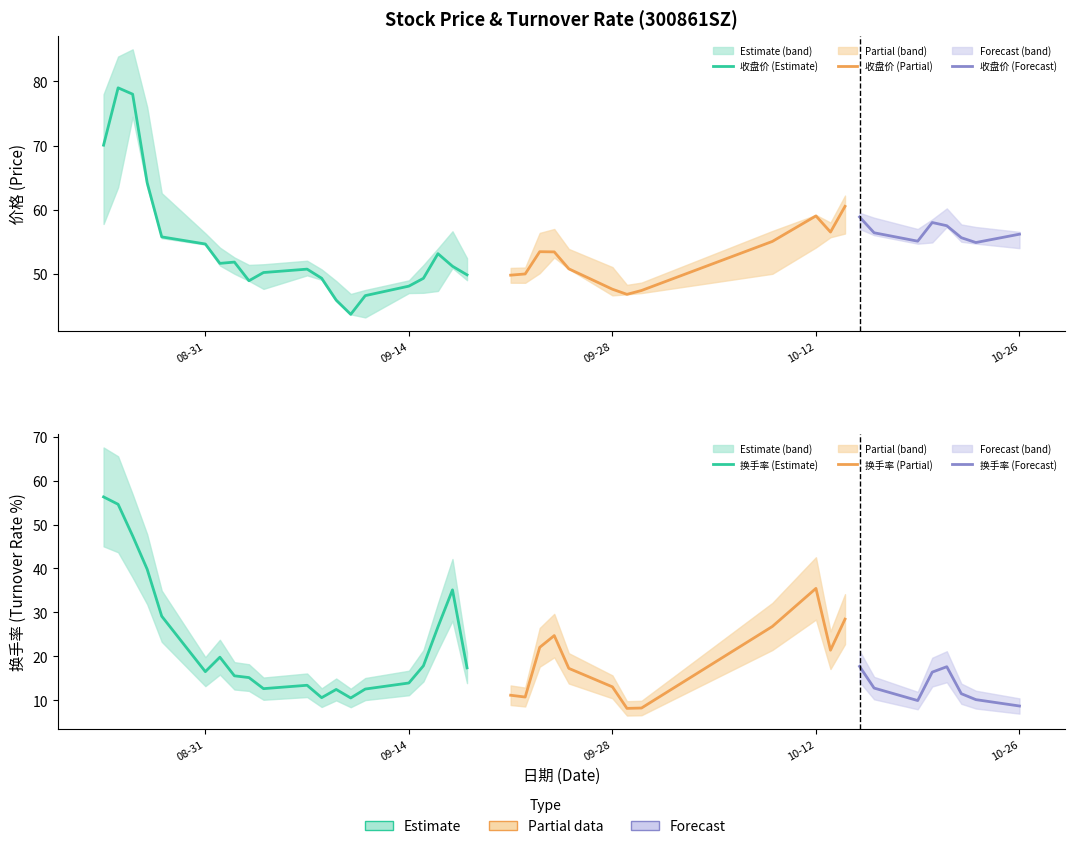

Does the chart display data point markers on the line(s)?

No